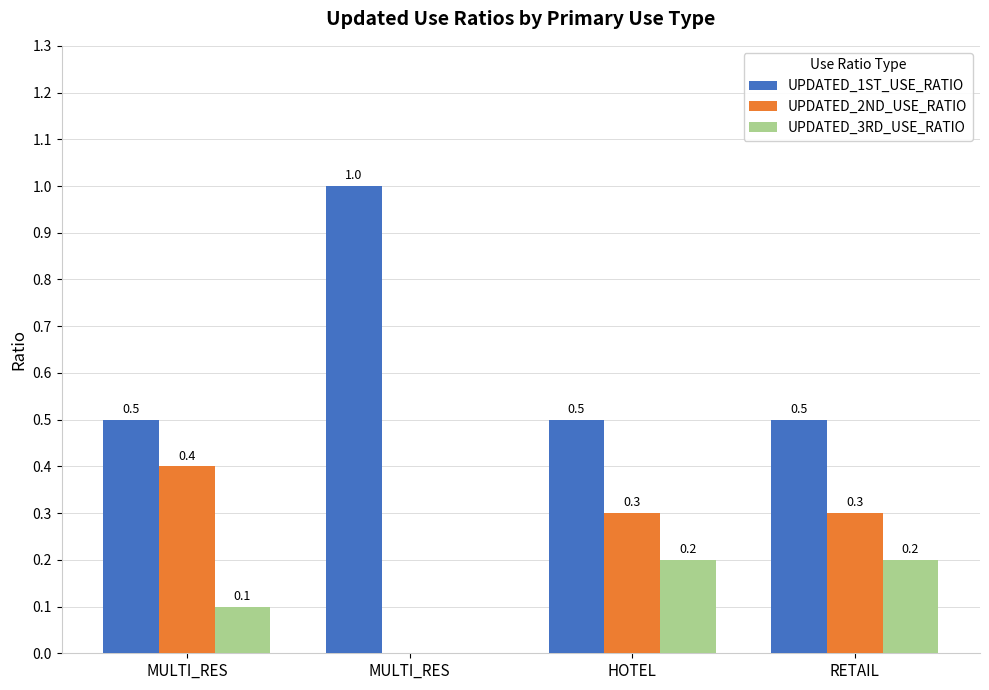

How many groups of bars are there?

4